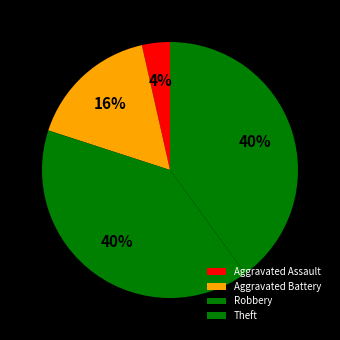

How many segments does this pie chart have?

4